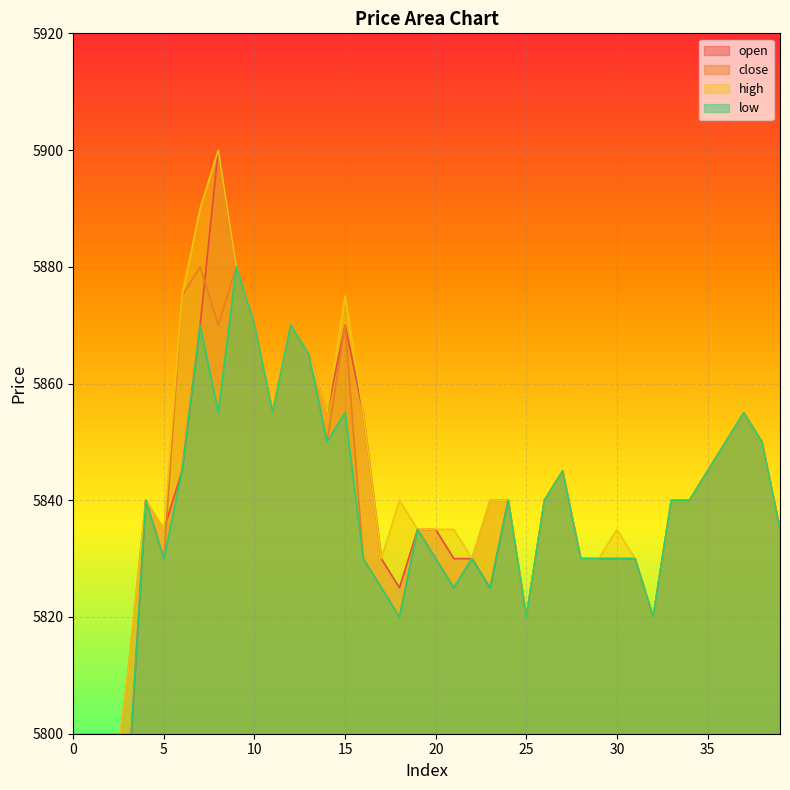

The open series shows 8319 at 26. True or false?

False